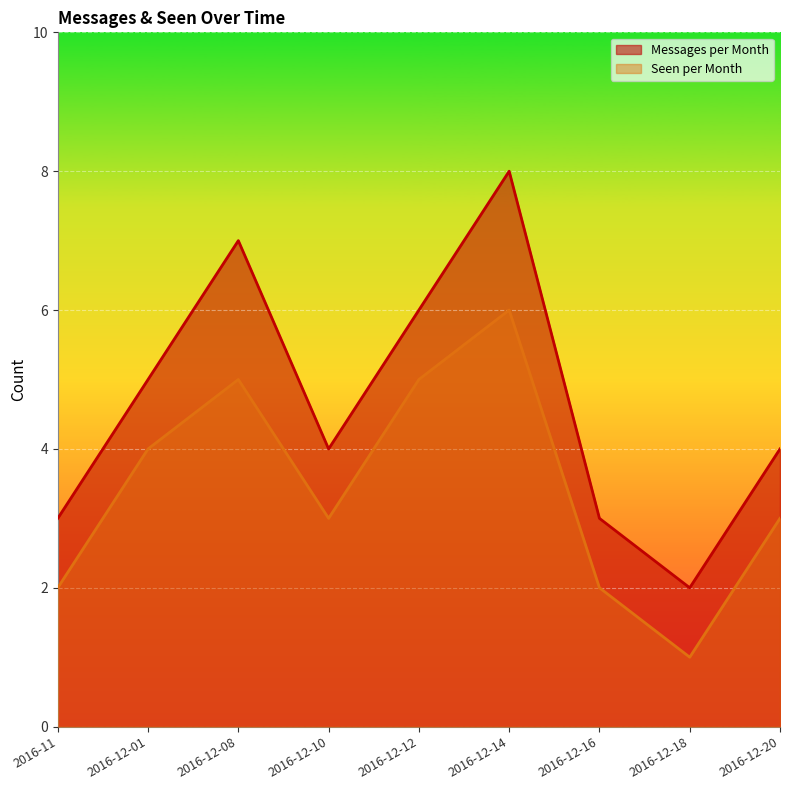

What is the maximum value shown in the chart?

8